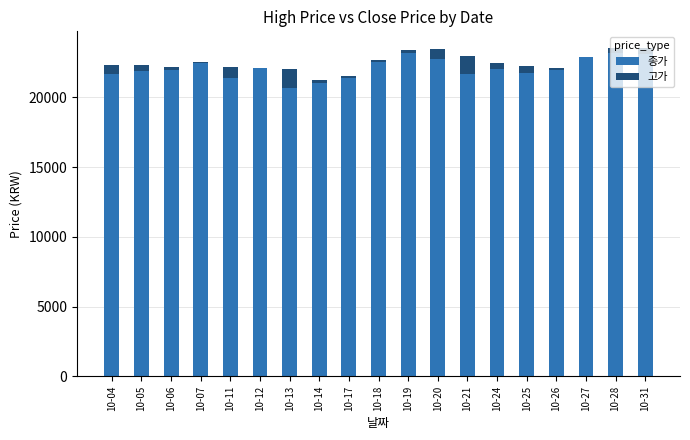

What is the highest value of the 종가 series?

23200